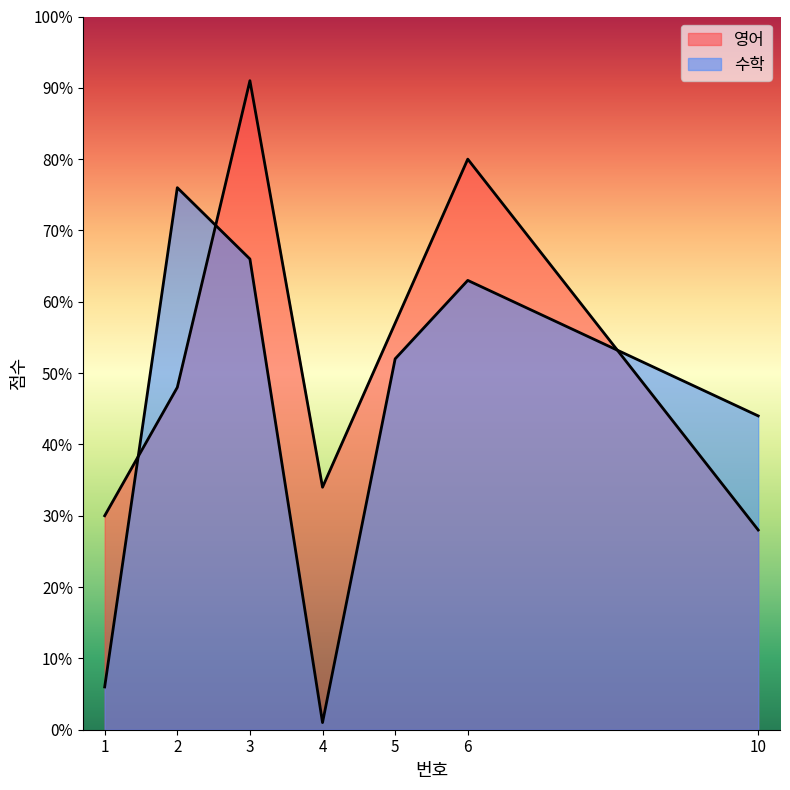

What is the total value across all series at 6?

143